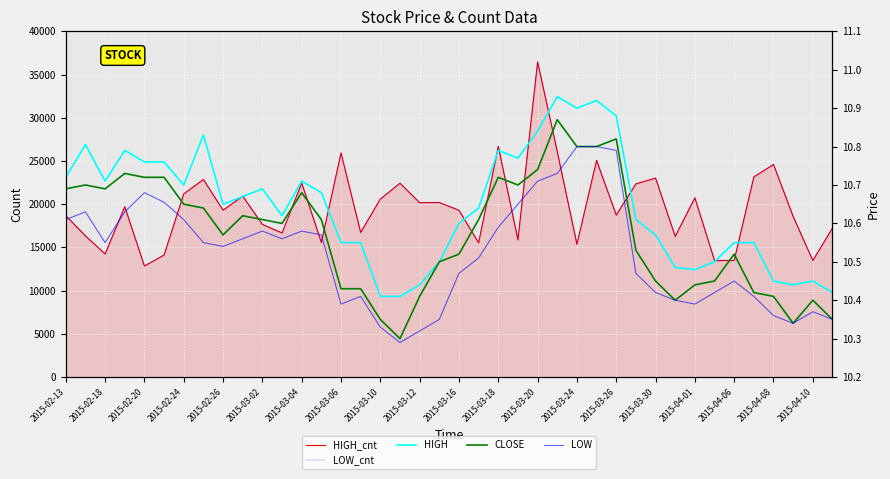

Which series has the largest range (max minus min)?

HIGH_cnt